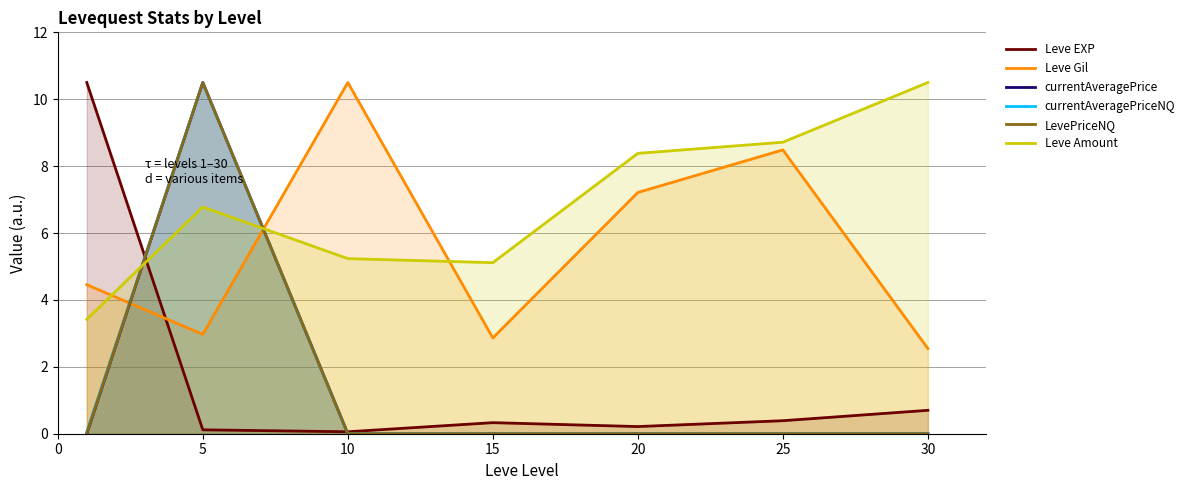

What is the greatest value displayed?

10.5